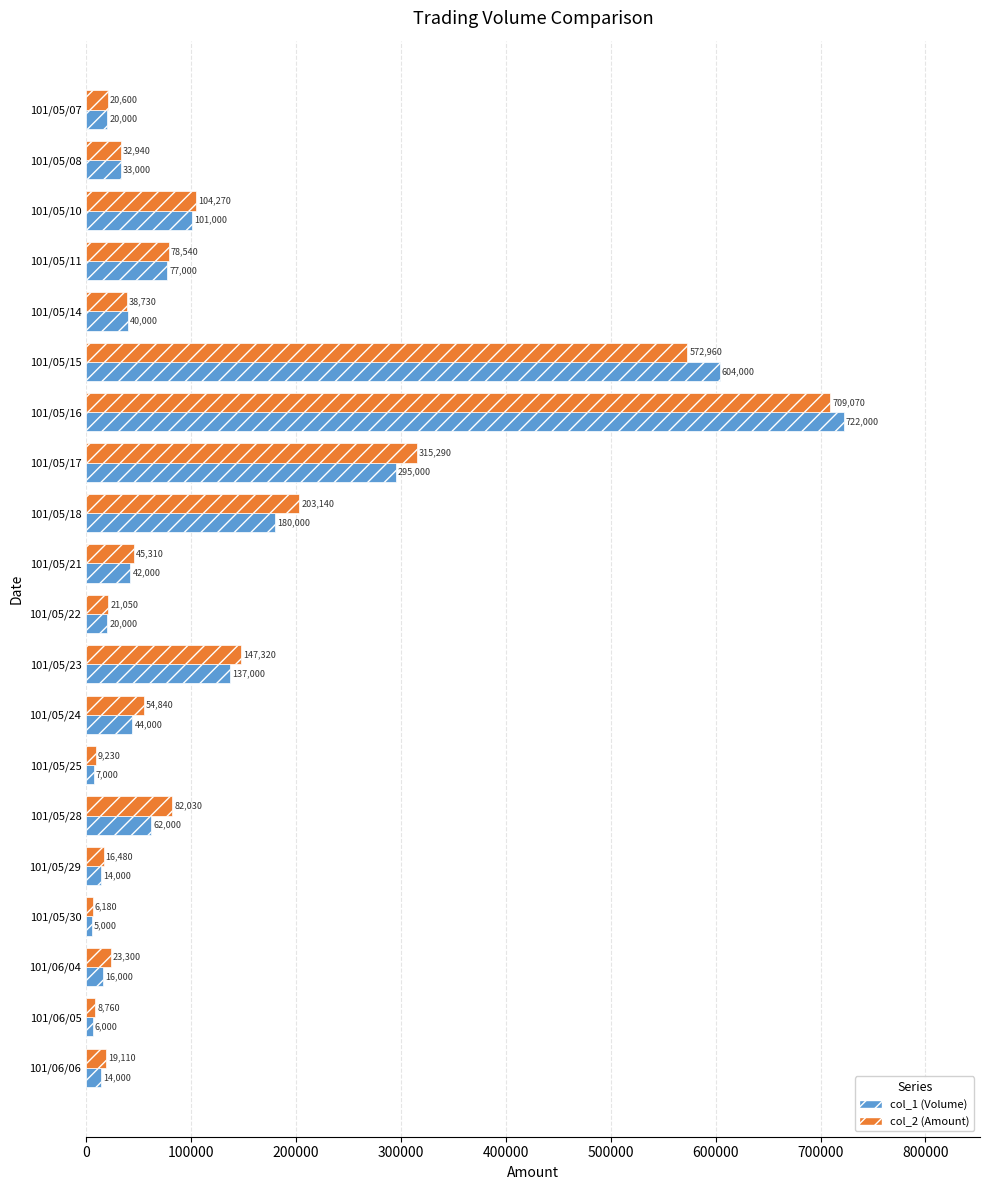

Which series has the largest total across all categories?

col_2 (Amount)